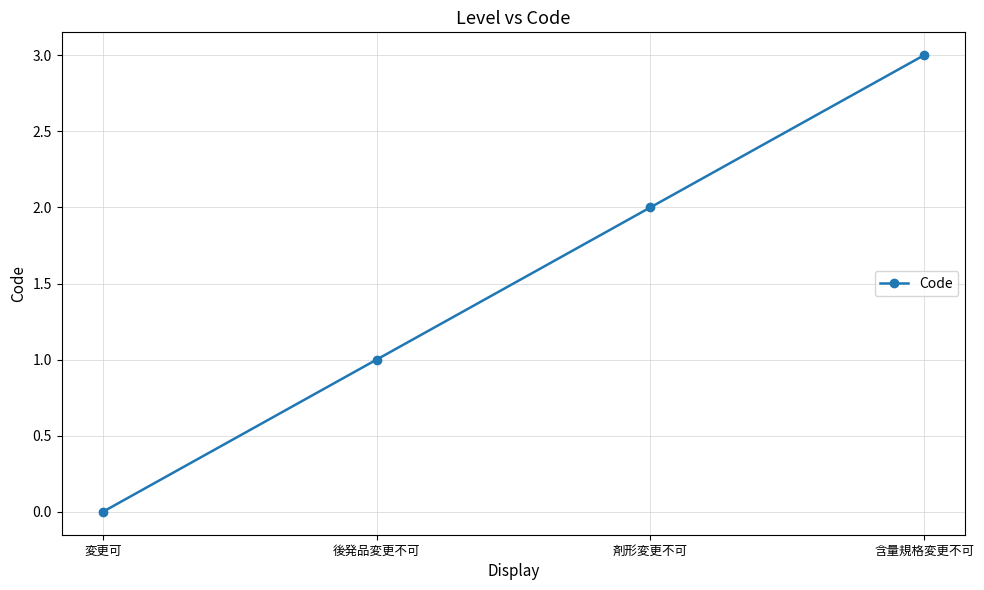

Reading left to right, list all the values displayed in this chart.

変更可=0	後発品変更不可=1	剤形変更不可=2	含量規格変更不可=3